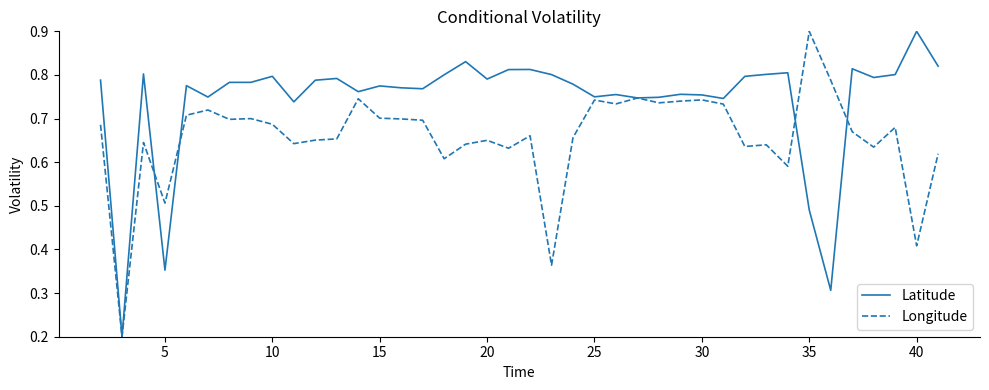

At how many categories does at least one series exceed 0?

40